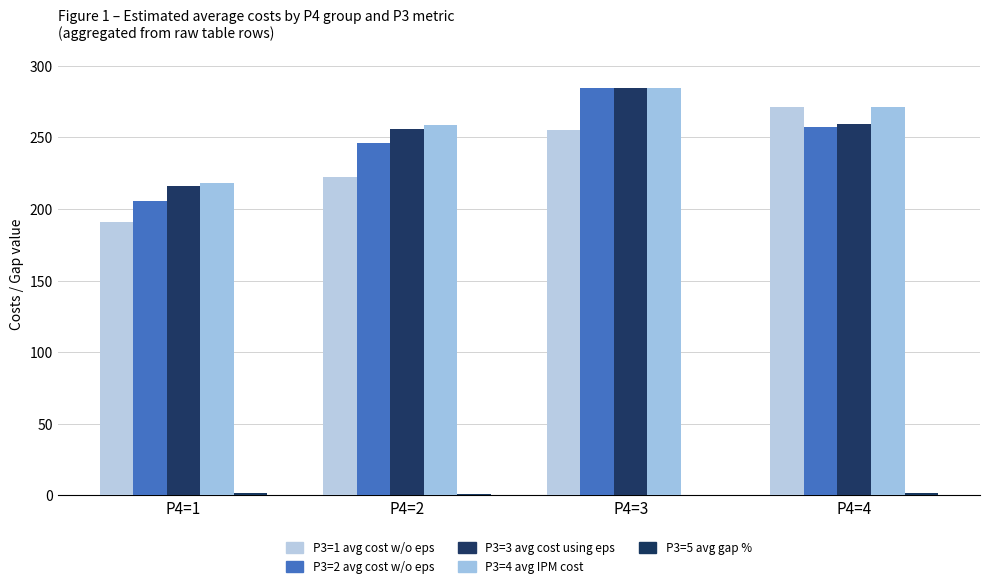

Which series has the largest range (max minus min)?

P3=1 avg cost w/o eps